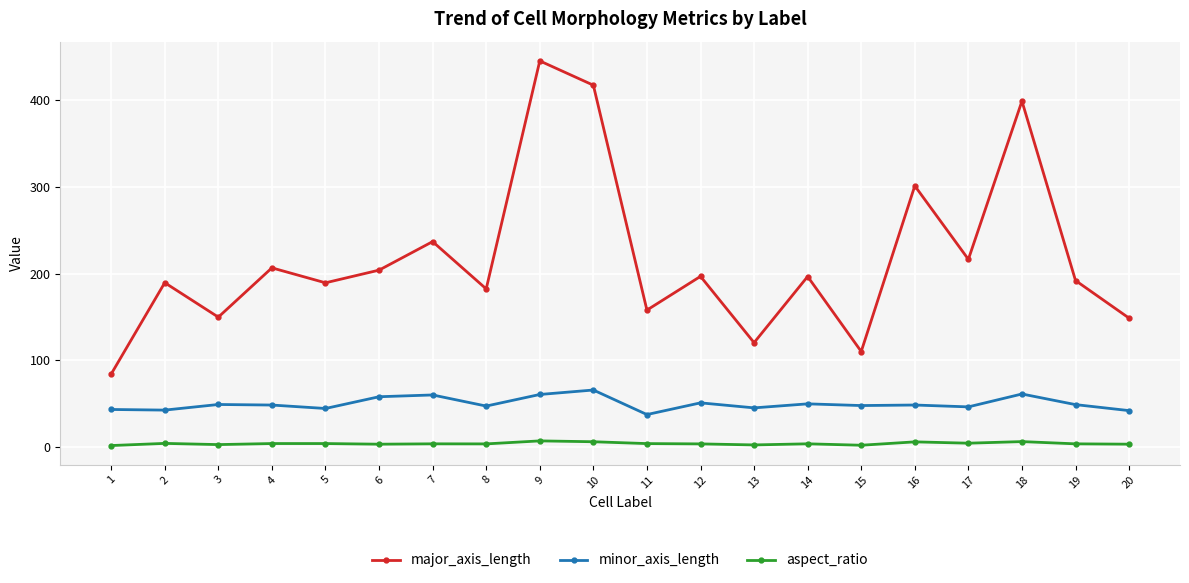

True or false: aspect_ratio and major_axis_length intersect in this chart.

False